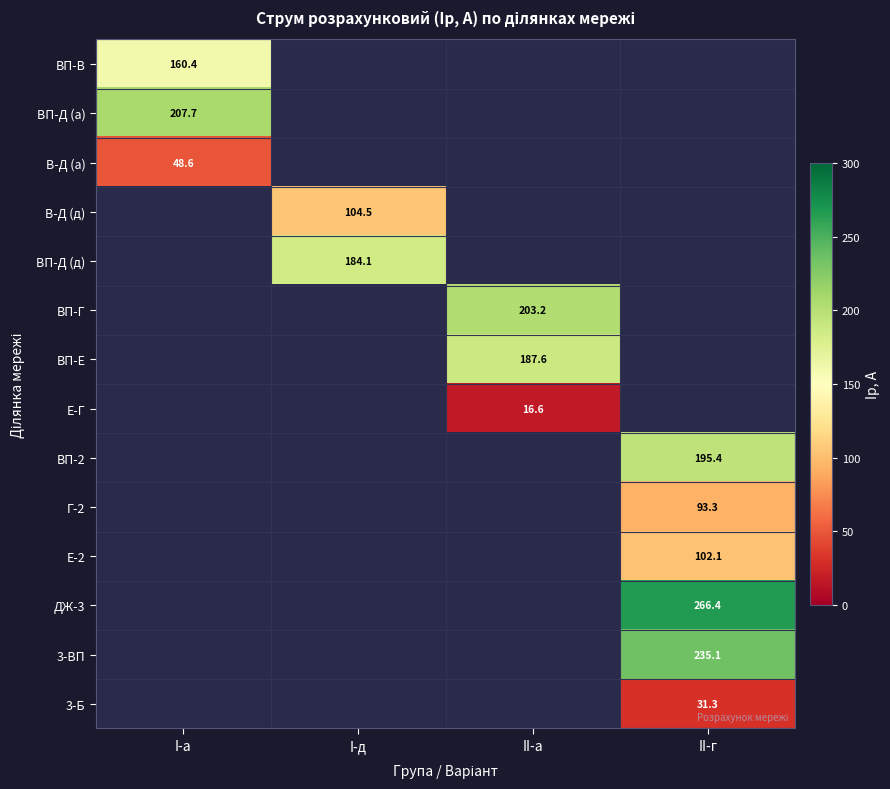

At how many categories does at least one series exceed 148?

4